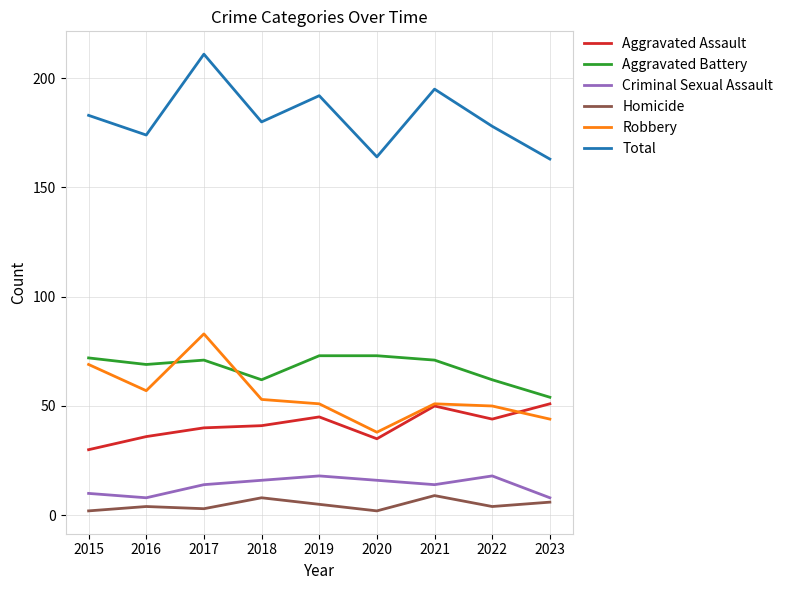

The Total series shows 100 at 2022. True or false?

False